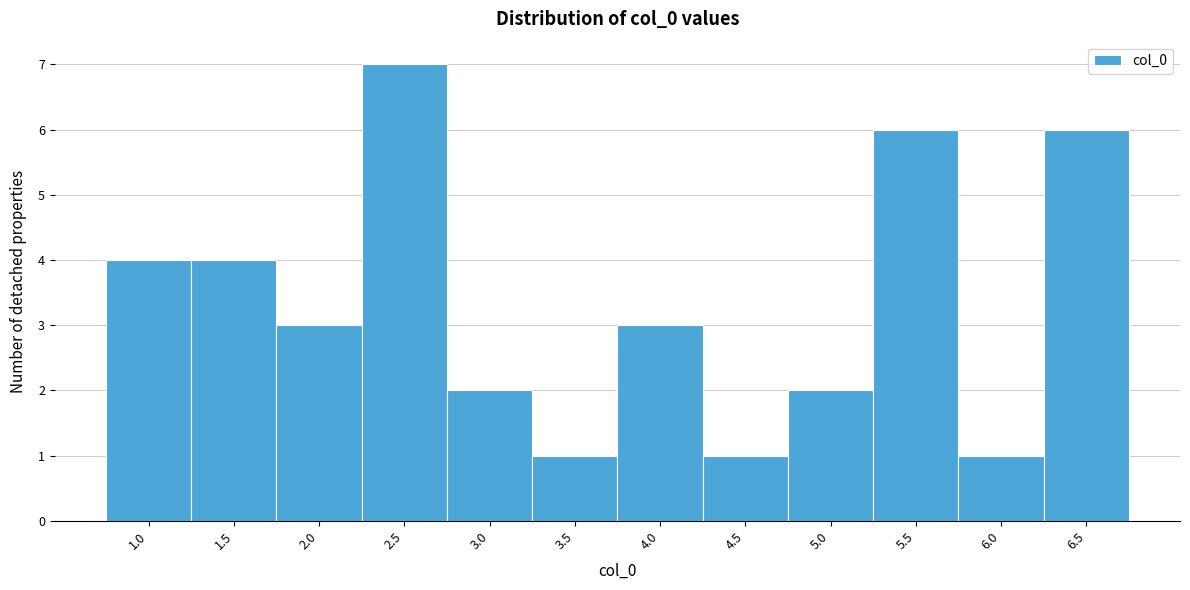

Reading left to right, transcribe all the data shown in this chart.

1.0=4	1.5=4	2.0=3	2.5=7	3.0=2	3.5=1	4.0=3	4.5=1	5.0=2	5.5=6	6.0=1	6.5=6